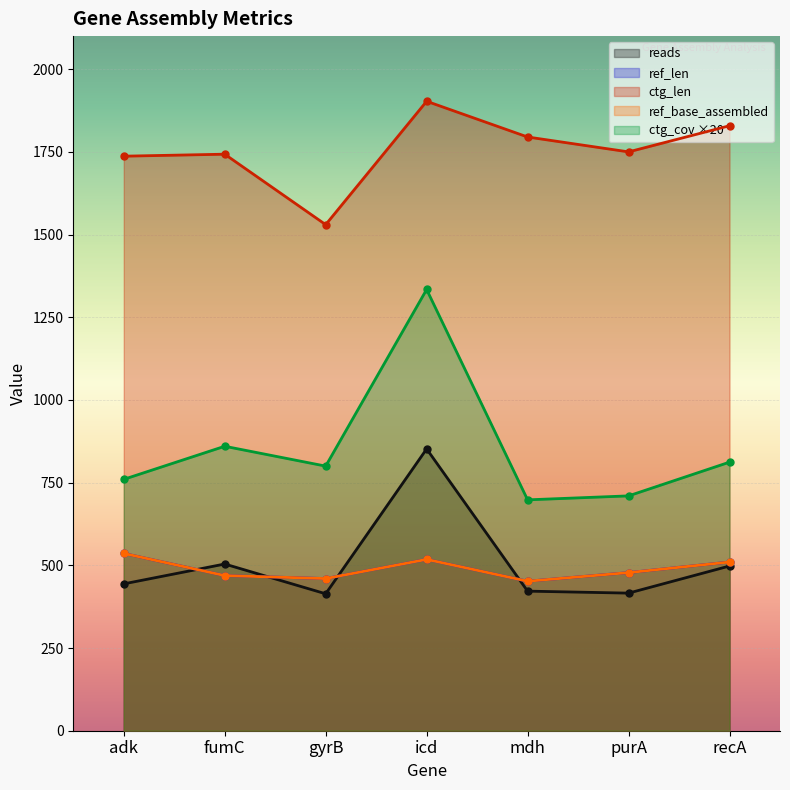

In ctg_len, how many points are higher than both neighbors (excluding endpoints)?

2